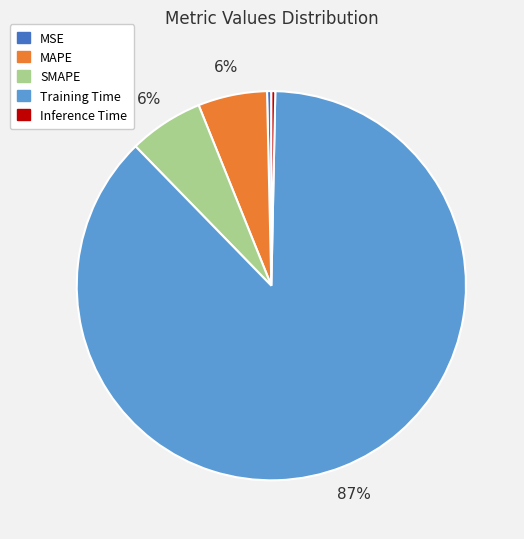

Which slice represents more than half of the pie?

Training Time